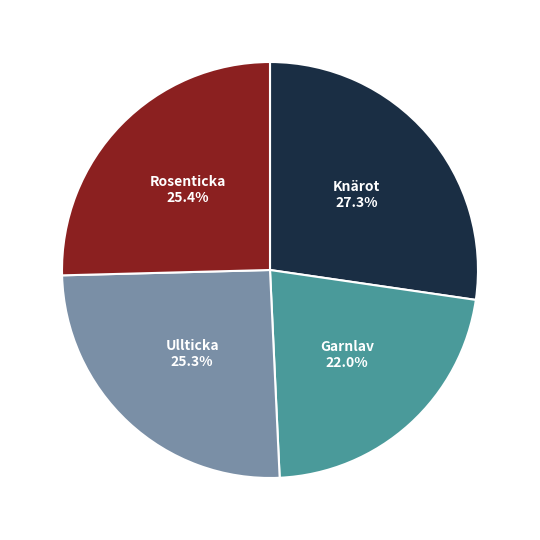

Does any single category account for the majority?

No